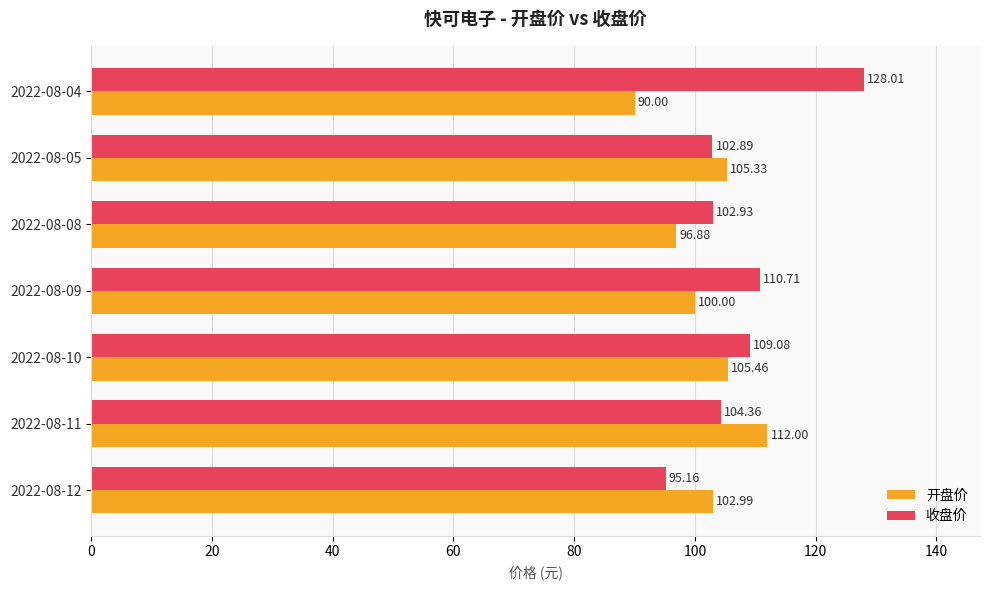

What is the sum of the 收盘价 values at 2022-08-10 and 2022-08-08?

212.0